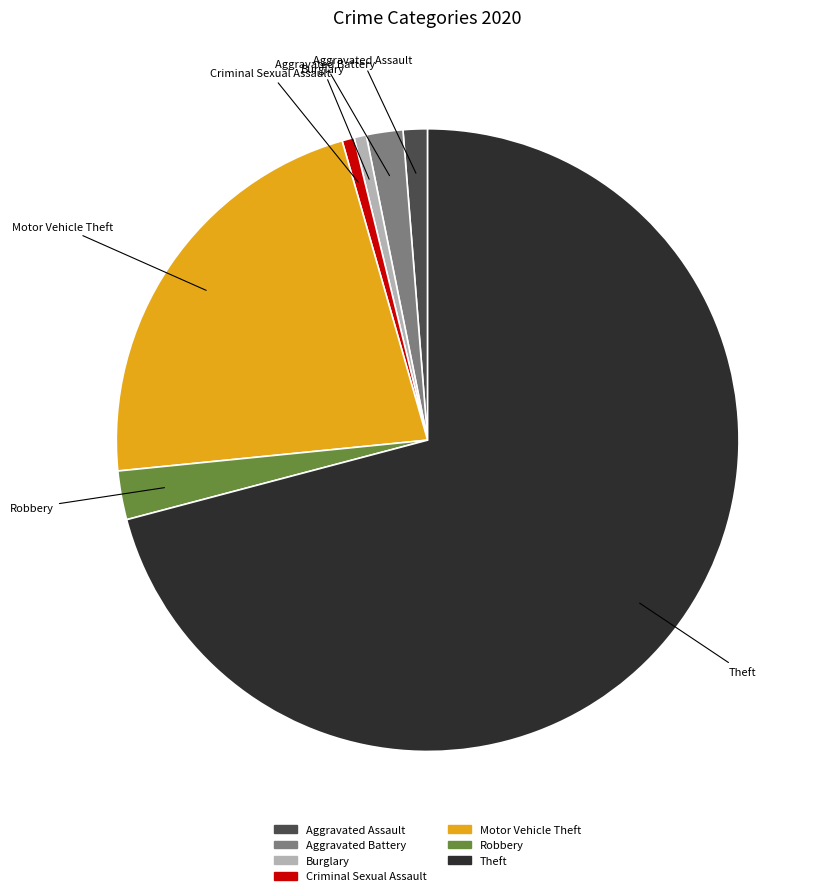

What is the ratio of the value at Criminal Sexual Assault to the value at Burglary?

1.0